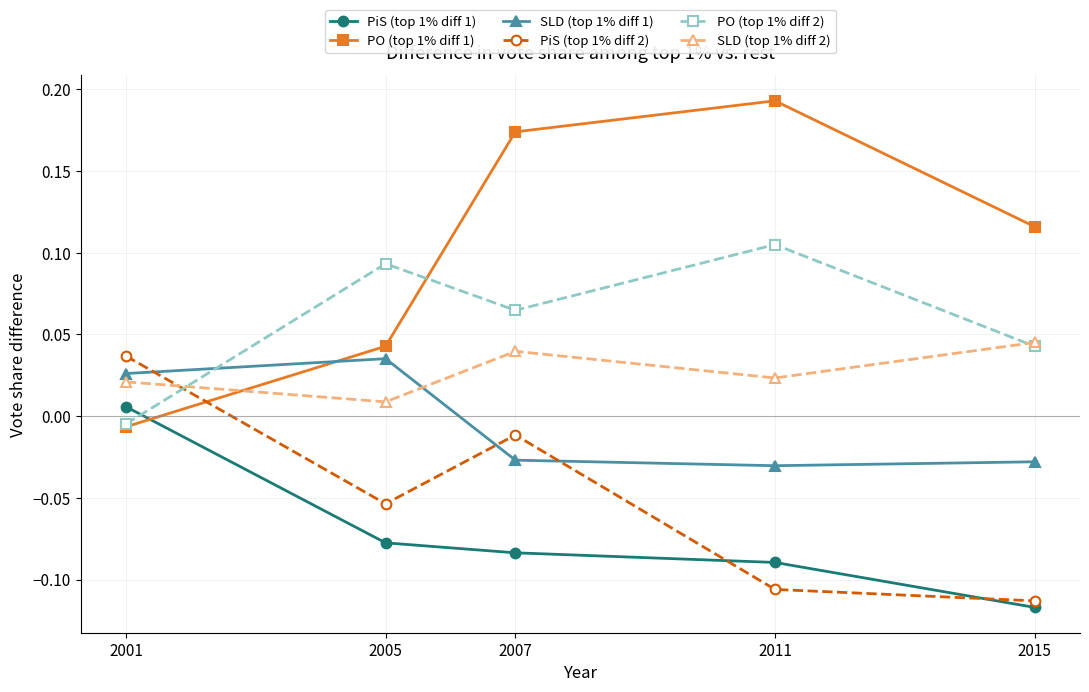

At which label does PiS (top 1% diff 1) reach its peak?

2001